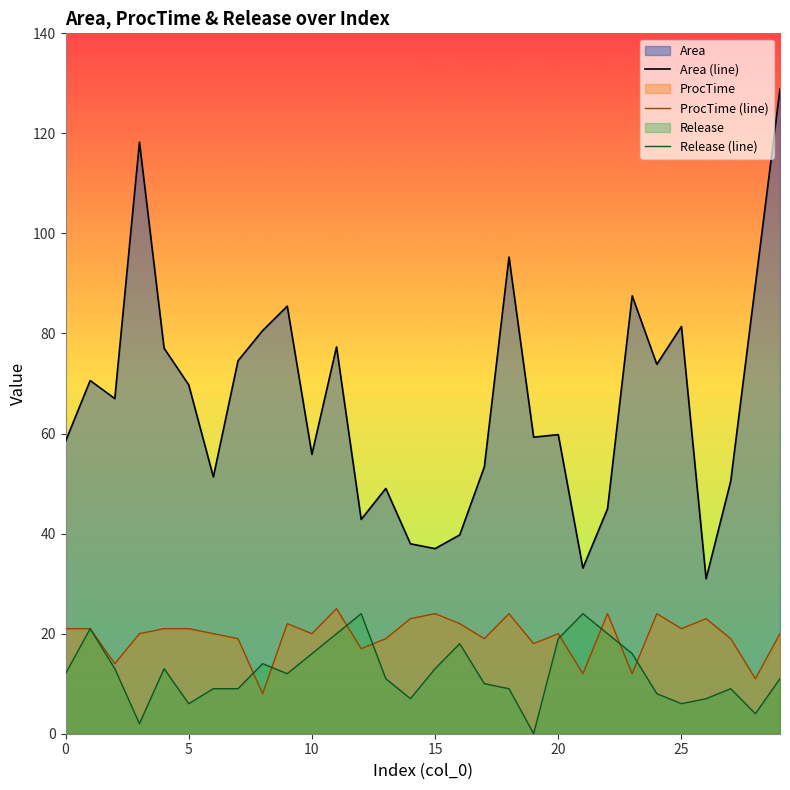

How many interior local peaks does the Area (line) series have?

9